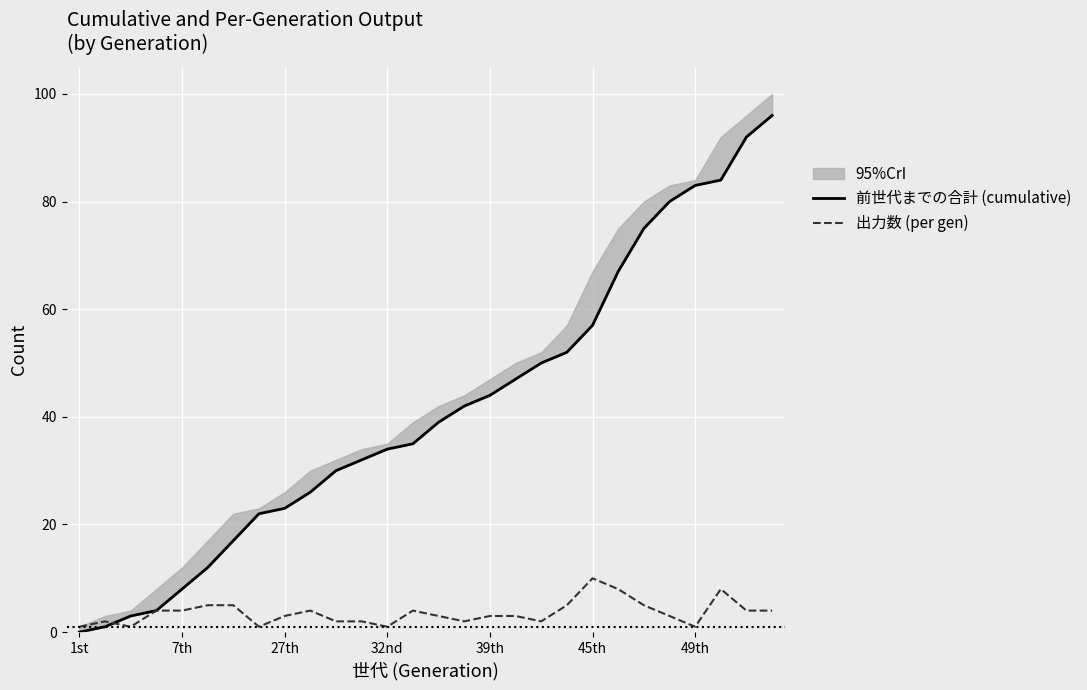

What is the highest value of the 出力数 (per gen) series?

10